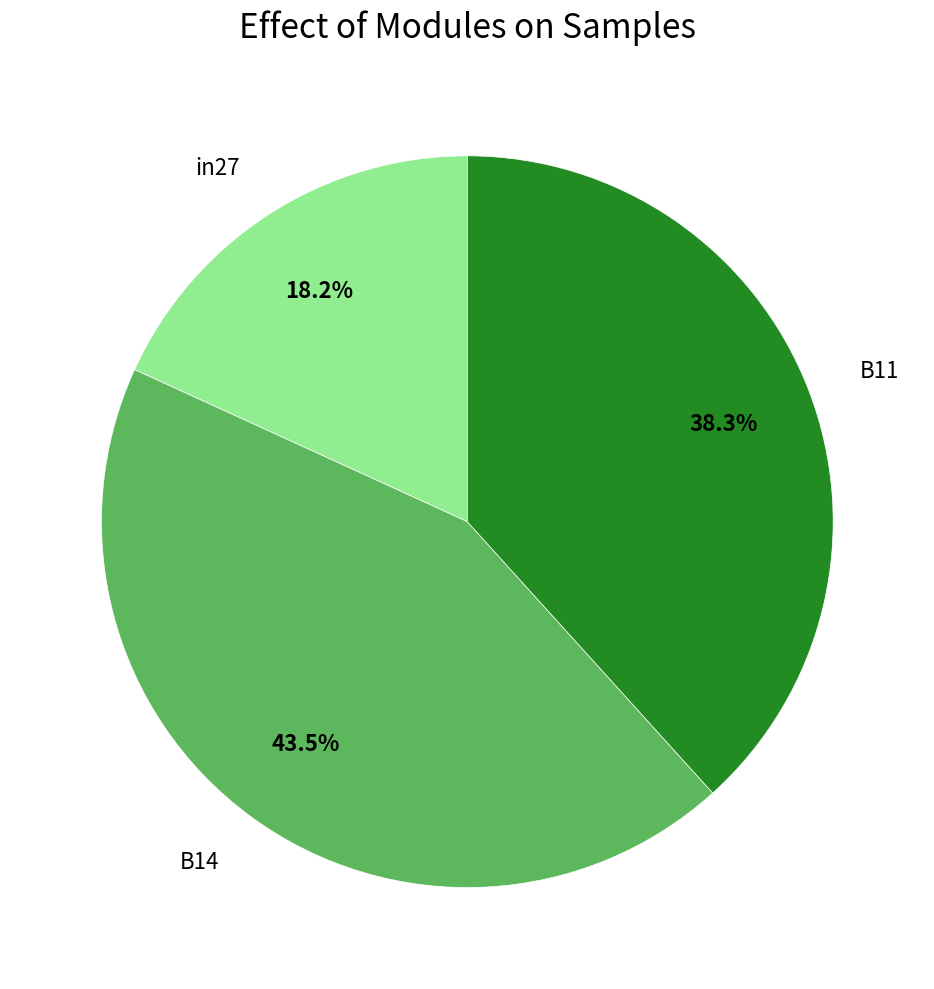

Which has a higher value, B11 or in27?

B11